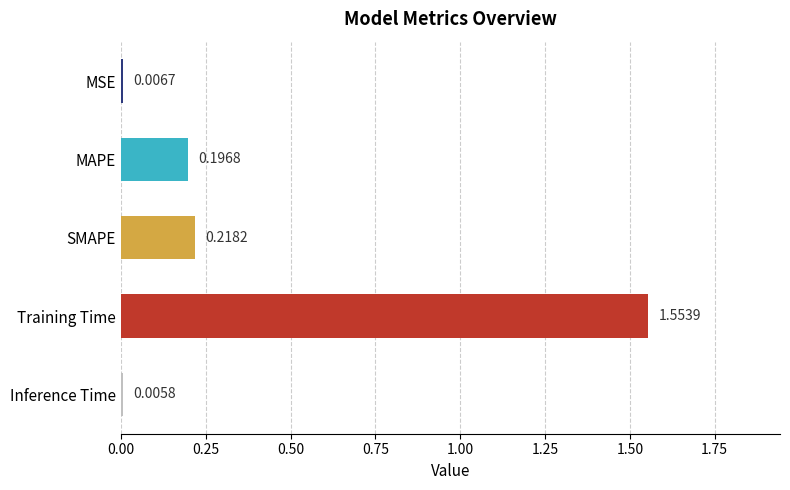

Which category has the highest value across all series?

Training Time